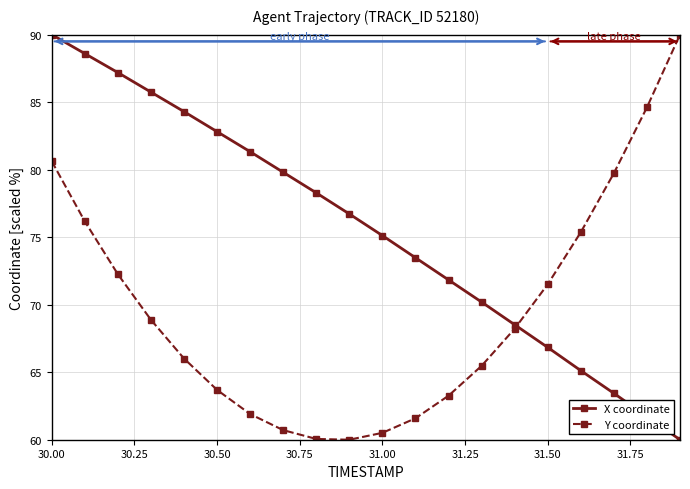

How many lines are shown in the chart?

2